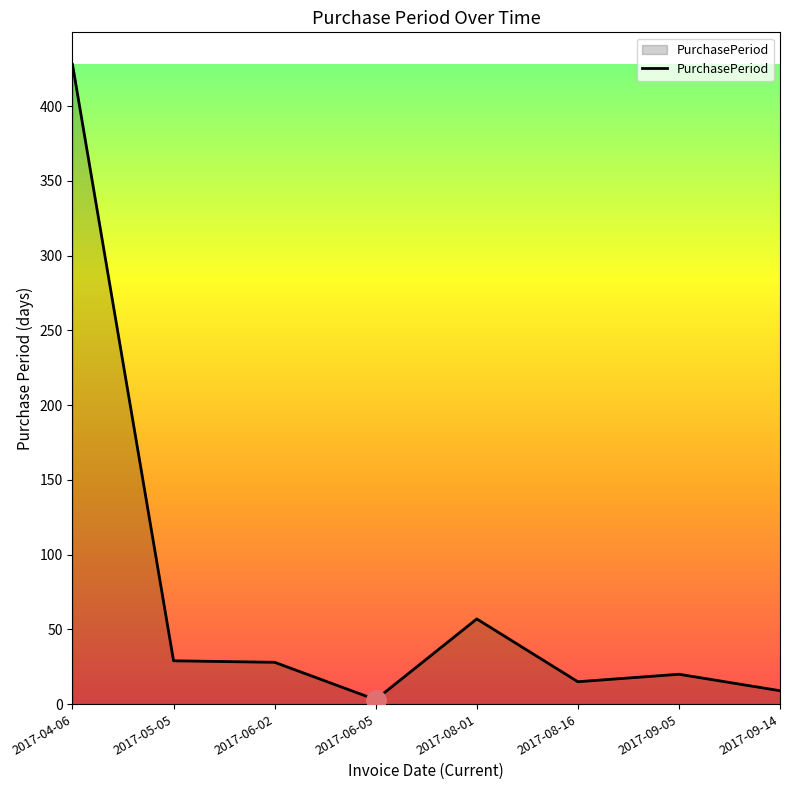

The chart shows a value of 15 at 2017-08-16. True or false?

True